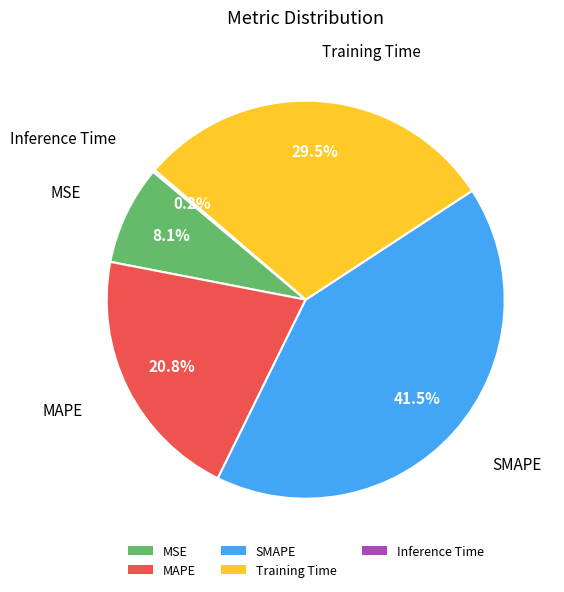

Is there a majority slice in this chart?

No